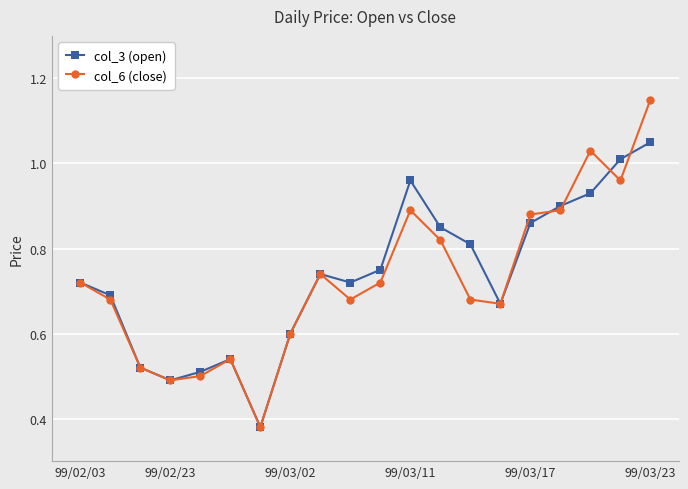

Is this an area chart (filled region under the line)?

No